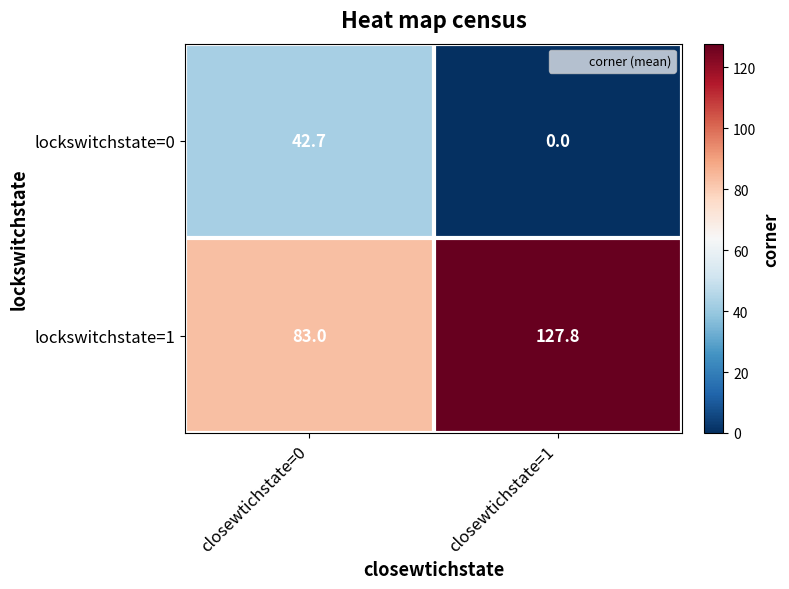

The value of lockswitchstate=1 at closewtichstate=1 is 189.0. True or false?

False